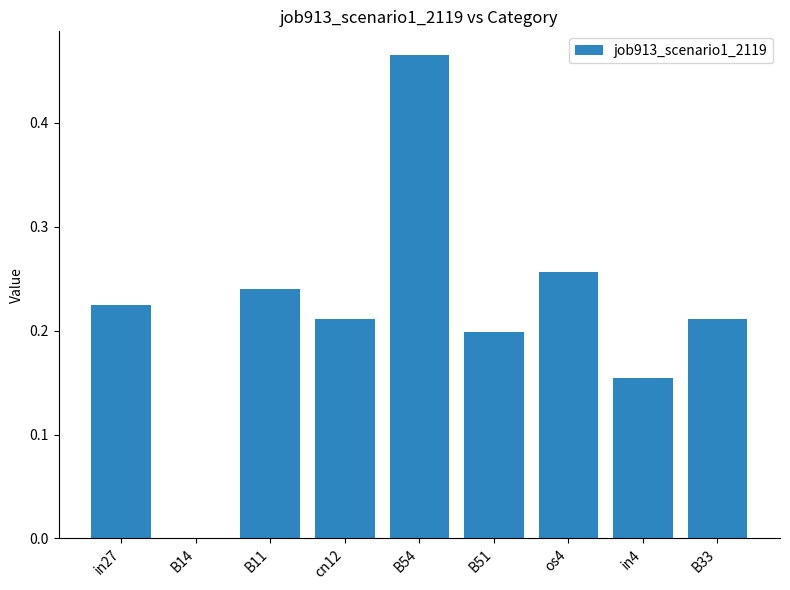

How many data points are above 0?

8